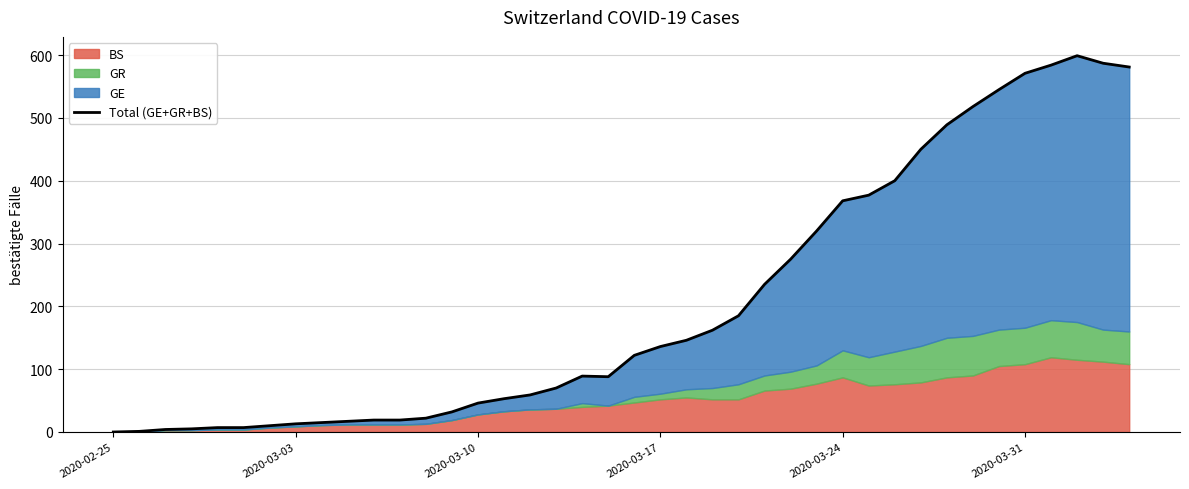

How many interior local peaks (higher than both neighbors) does the data have?

2